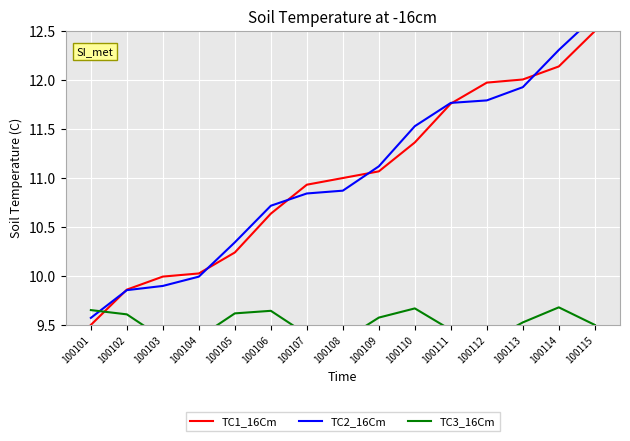

Between 100111 and 100101, which is larger?

100111